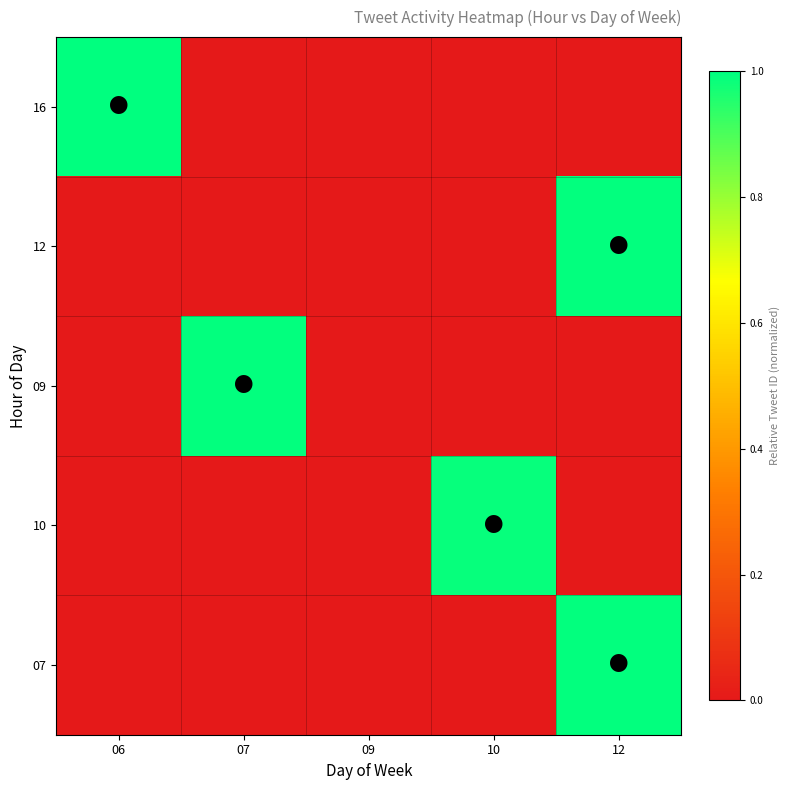

Reading left to right, extract all data points from this chart.

16: 06=1.0	07=0.0	09=0.0	10=0.0	12=0.0
12: 06=0.0	07=0.0	09=0.0	10=0.0	12=1.0
09: 06=0.0	07=1.0	09=0.0	10=0.0	12=0.0
10: 06=0.0	07=0.0	09=0.0	10=1.0	12=0.0
07: 06=0.0	07=0.0	09=0.0	10=0.0	12=1.0